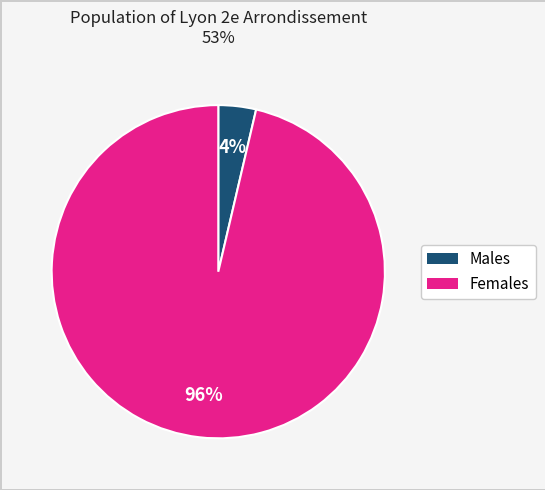

Is there any slice that represents more than half of the pie?

Yes